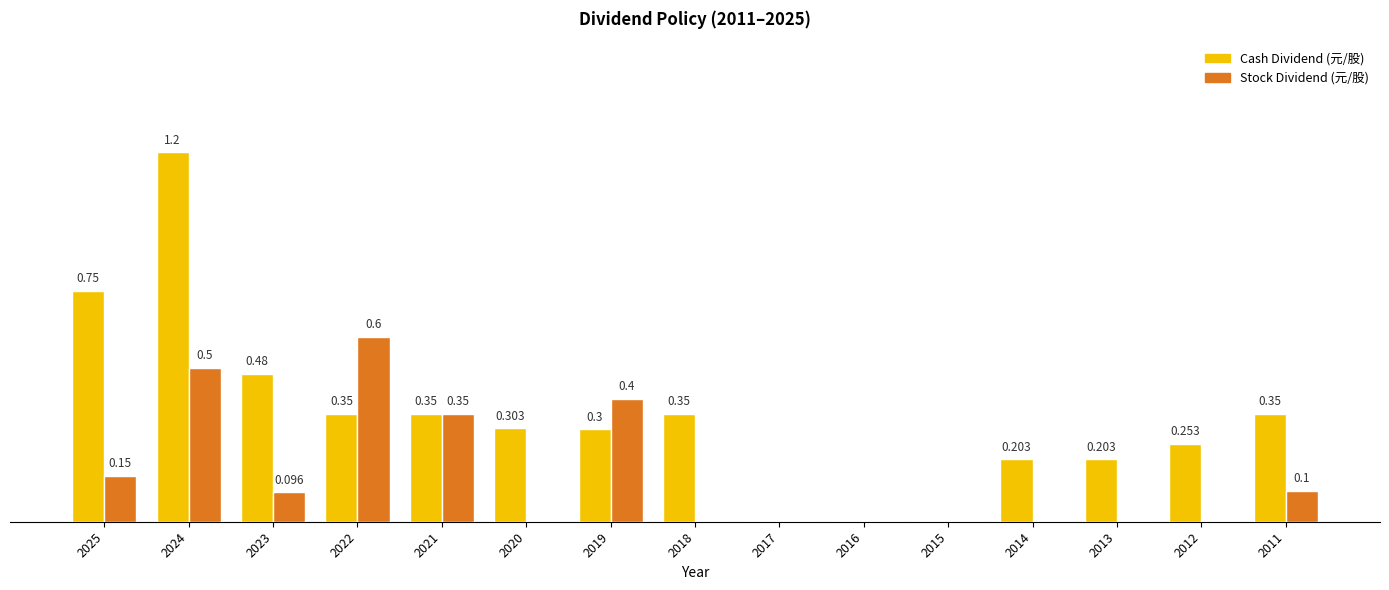

Which series has the largest total across all categories?

Cash Dividend (元/股)